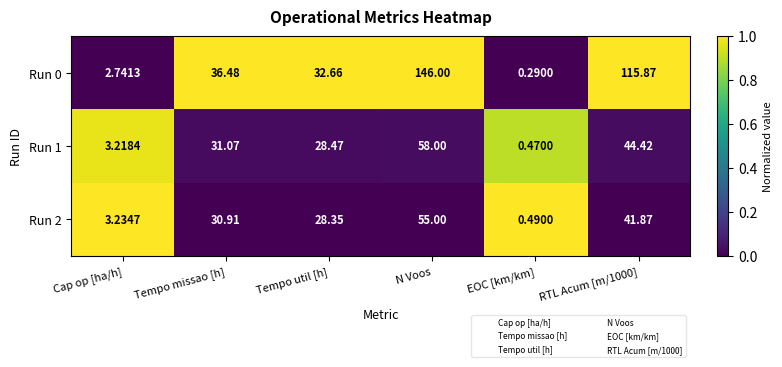

Which series changed the most between Tempo missao [h] and Tempo util [h]?

Run 0